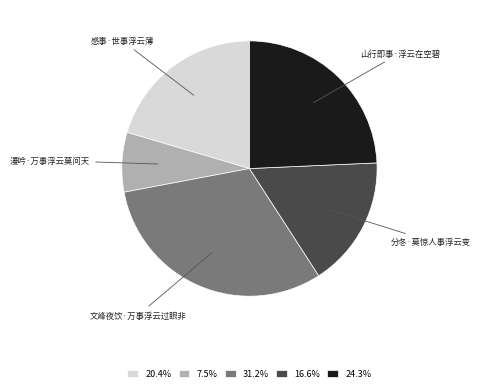

Does 山行即事·浮云在空碧 account for over 50% of the chart?

No